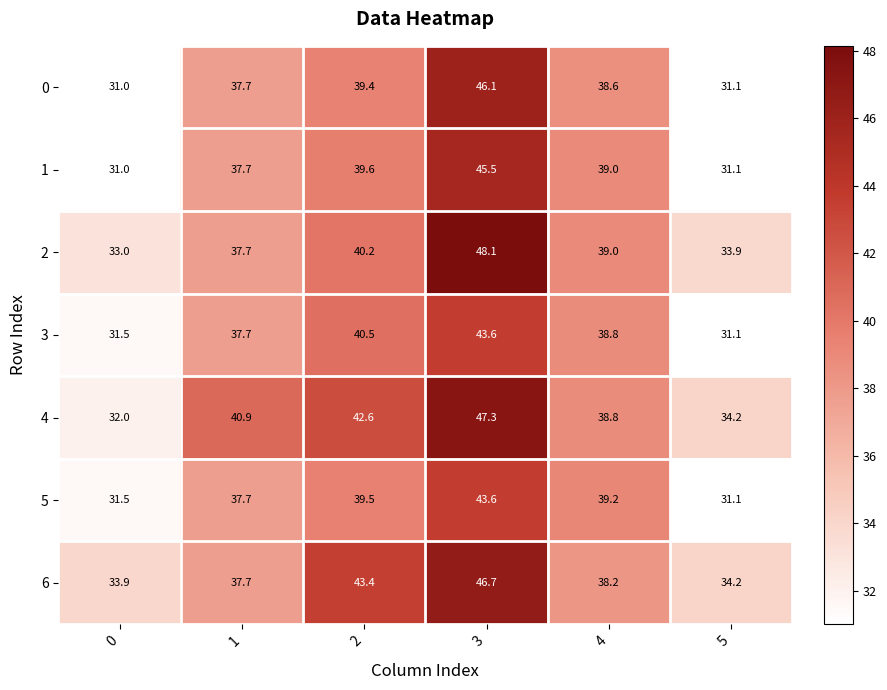

At which label is 6 closest to 40?

4